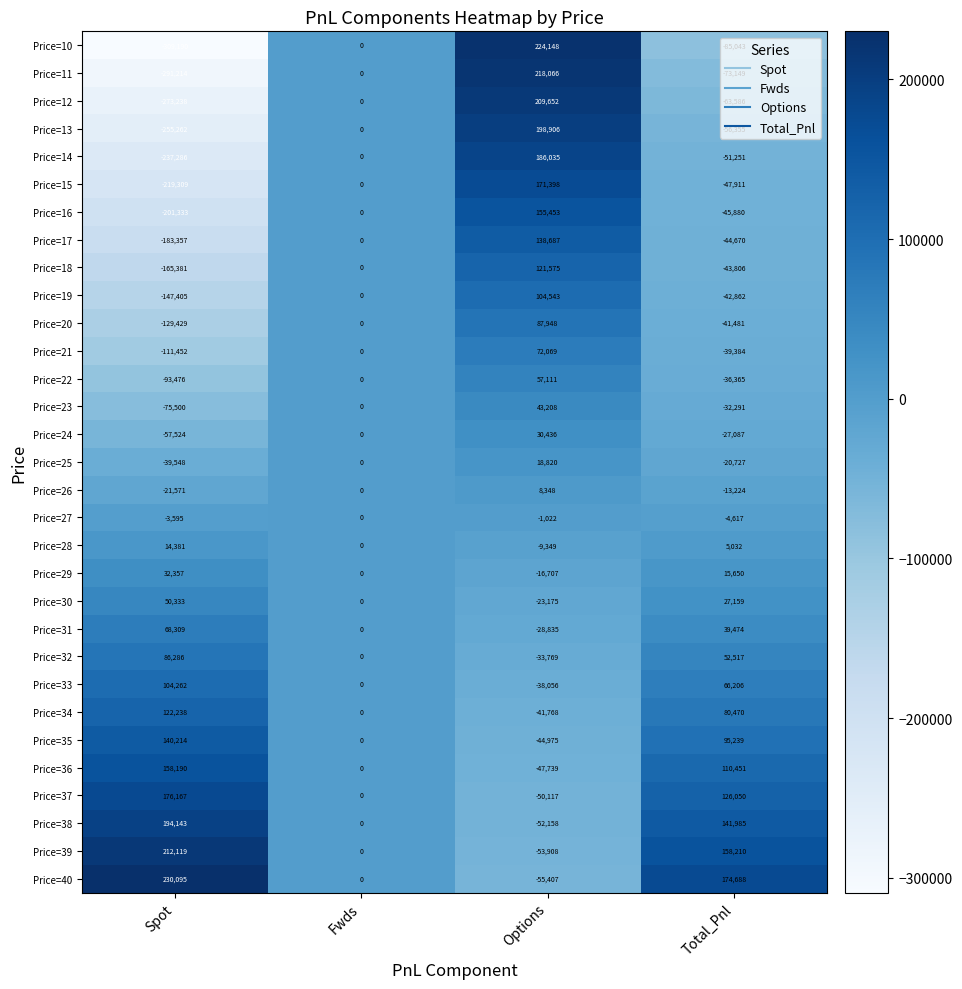

At which label does Price=34 first exceed 80470?

Spot